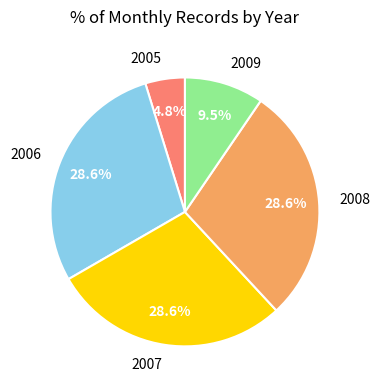

How many segments does this pie chart have?

5